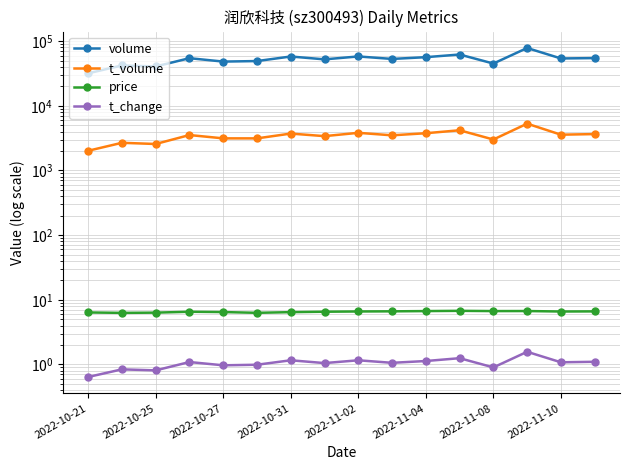

True or false: t_change has more than 0 interior local peaks.

True